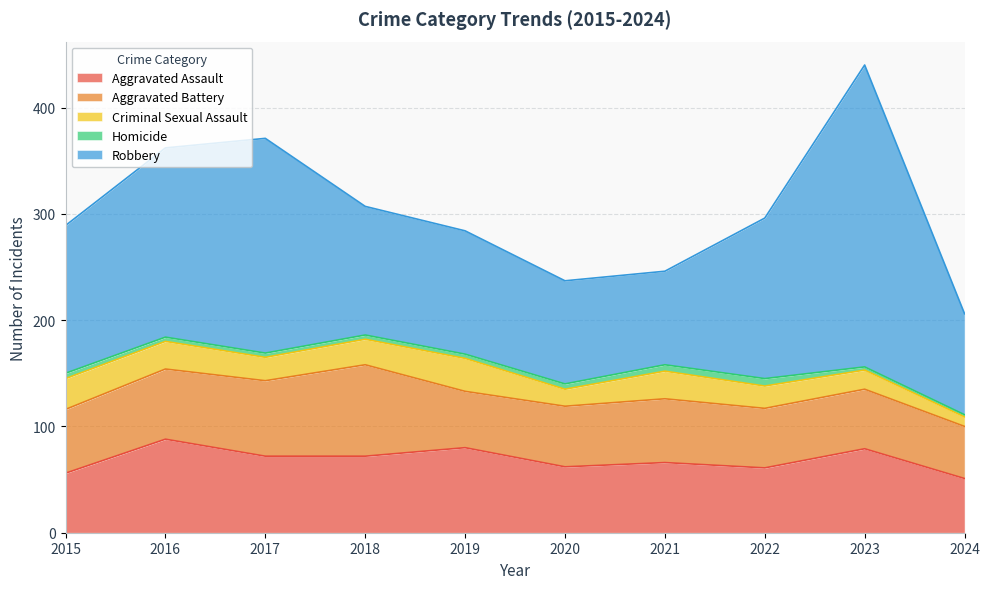

Is the value of Aggravated Battery at 2019 greater than the value of Criminal Sexual Assault at 2023?

Yes